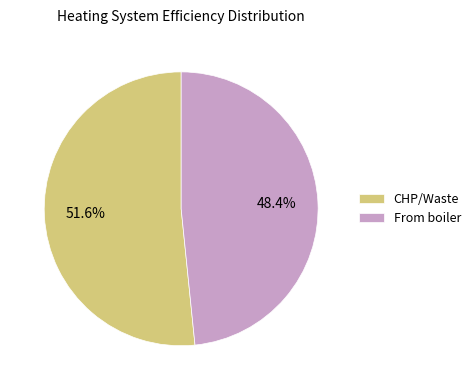

How much of the chart is everything except From boiler?

51.6%